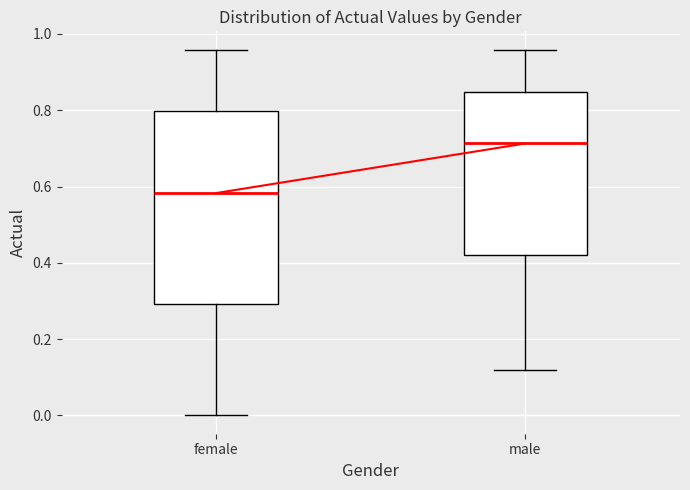

Where is the lower edge of the box for female on the y-axis? The values are not printed on the chart, so give them approximately, as read against the axis.

0.30